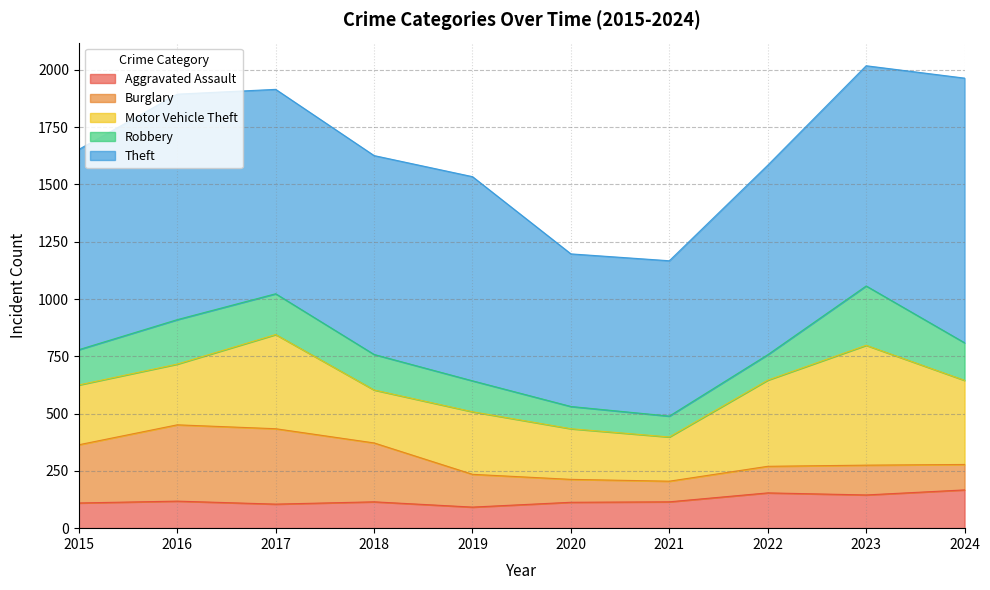

What is the difference between the maximum and minimum values in the Theft series?

489